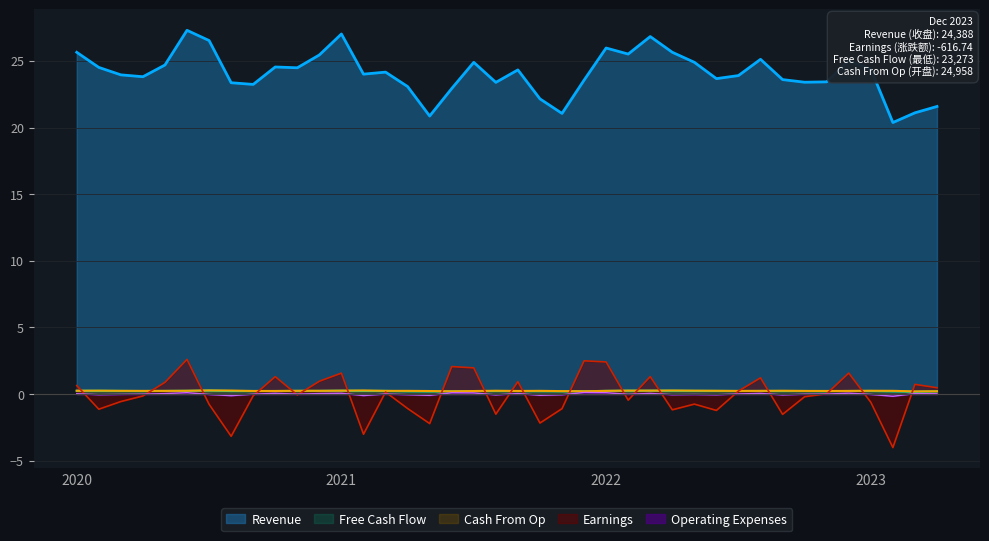

Reading left to right, extract all data points from this chart.

Revenue: 25.6	24.5	24.0	23.8	24.7	27.3	26.5	23.4	23.2	24.5	24.5	25.4	27.0	24.0	24.2	23.1	20.9	22.9	24.9	23.4	24.3	22.2	21.1	23.6	26.0	25.5	26.8	25.6	24.9	23.7	23.9	25.1	23.6	23.4	23.4	25.0	24.4	20.4	21.1	21.6
Earnings: 0.6	-1.1	-0.6	-0.1	0.9	2.6	-0.8	-3.2	-0.1	1.3	-0.1	1.0	1.6	-3.0	0.2	-1.1	-2.2	2.1	2.0	-1.5	0.9	-2.2	-1.1	2.5	2.4	-0.5	1.3	-1.2	-0.8	-1.2	0.2	1.2	-1.5	-0.2	0.0	1.6	-0.6	-4.0	0.7	0.5
Free Cash Flow: 0.2	0.2	0.2	0.2	0.2	0.2	0.3	0.2	0.2	0.2	0.2	0.2	0.3	0.2	0.2	0.2	0.2	0.2	0.2	0.2	0.2	0.2	0.2	0.2	0.2	0.2	0.3	0.2	0.2	0.2	0.2	0.2	0.2	0.2	0.2	0.2	0.2	0.2	0.2	0.2
Cash From Op: 0.2	0.3	0.2	0.2	0.2	0.2	0.3	0.3	0.2	0.2	0.2	0.2	0.3	0.3	0.2	0.2	0.2	0.2	0.2	0.2	0.2	0.2	0.2	0.2	0.2	0.3	0.3	0.3	0.3	0.2	0.2	0.2	0.3	0.2	0.2	0.2	0.2	0.2	0.2	0.2
Operating Expenses: 0.0	-0.0	-0.0	-0.0	0.0	0.1	-0.0	-0.1	-0.0	0.1	-0.0	0.0	0.1	-0.1	0.0	-0.0	-0.1	0.1	0.1	-0.1	0.0	-0.1	-0.0	0.1	0.1	-0.0	0.1	-0.0	-0.0	-0.0	0.0	0.1	-0.1	-0.0	0.0	0.1	-0.0	-0.2	0.0	0.0